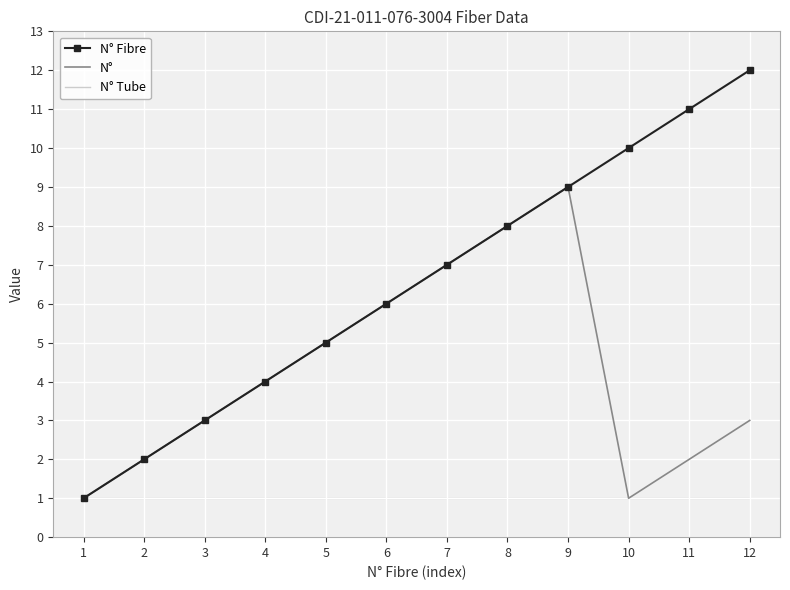

Which series has the largest range (max minus min)?

N° Fibre